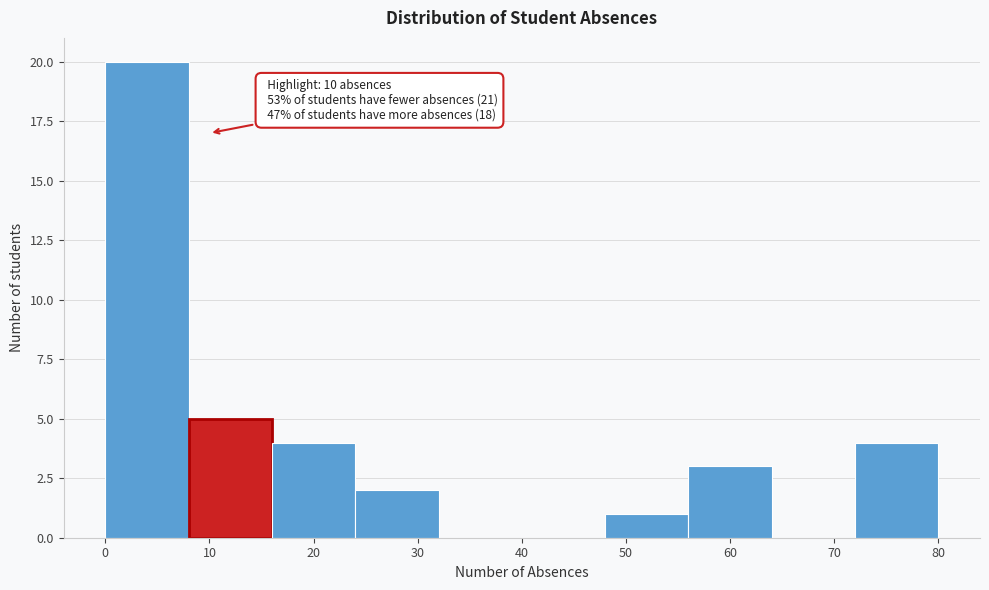

Over which range of the x-axis is the bar tallest?

0 to 8